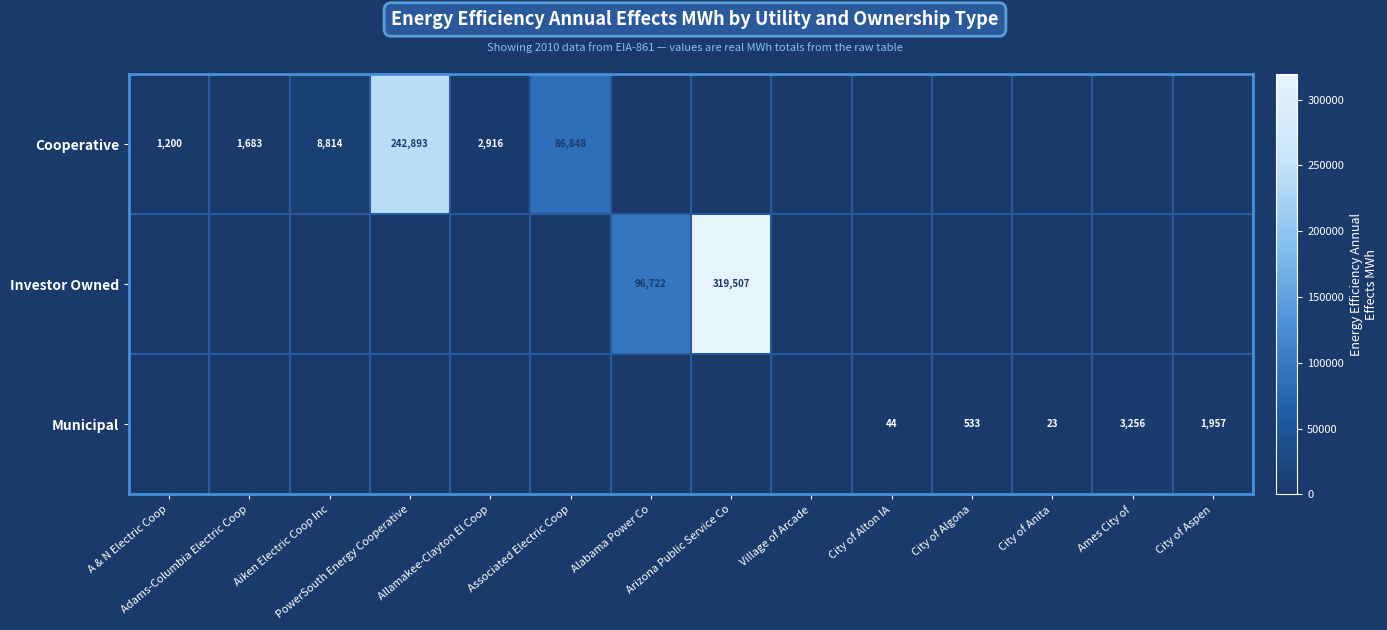

What is the maximum value for Cooperative?

242893